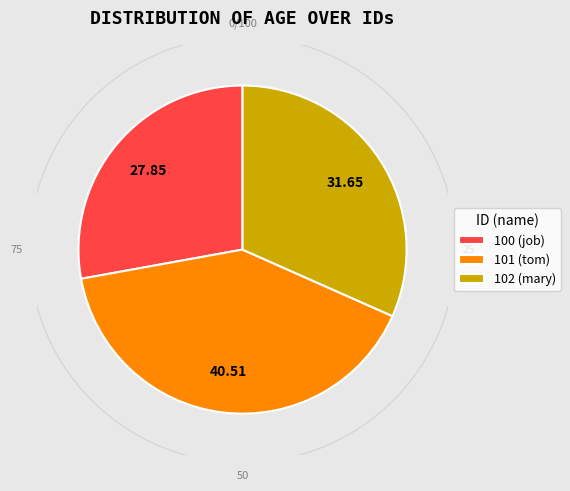

What percentage do 102 and 101 together represent?

72.2%